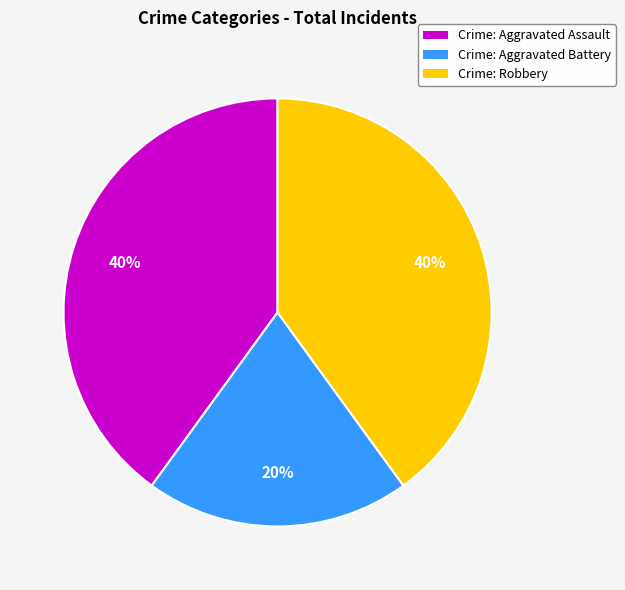

Does any single category account for the majority?

No